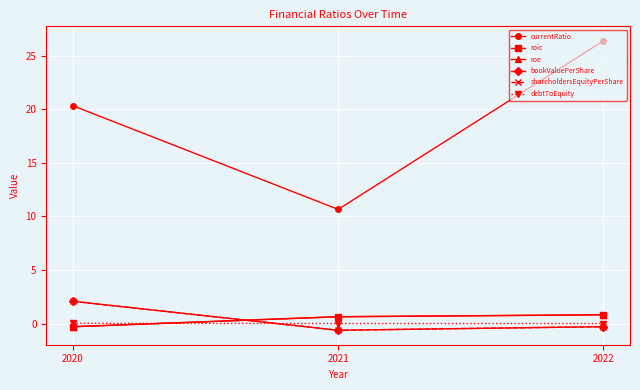

How many lines are shown in the chart?

6